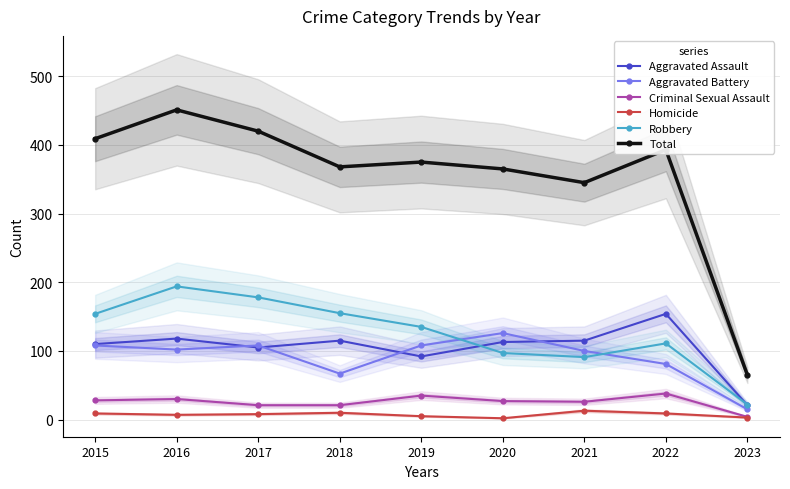

True or false: Homicide and Criminal Sexual Assault intersect in this chart.

False